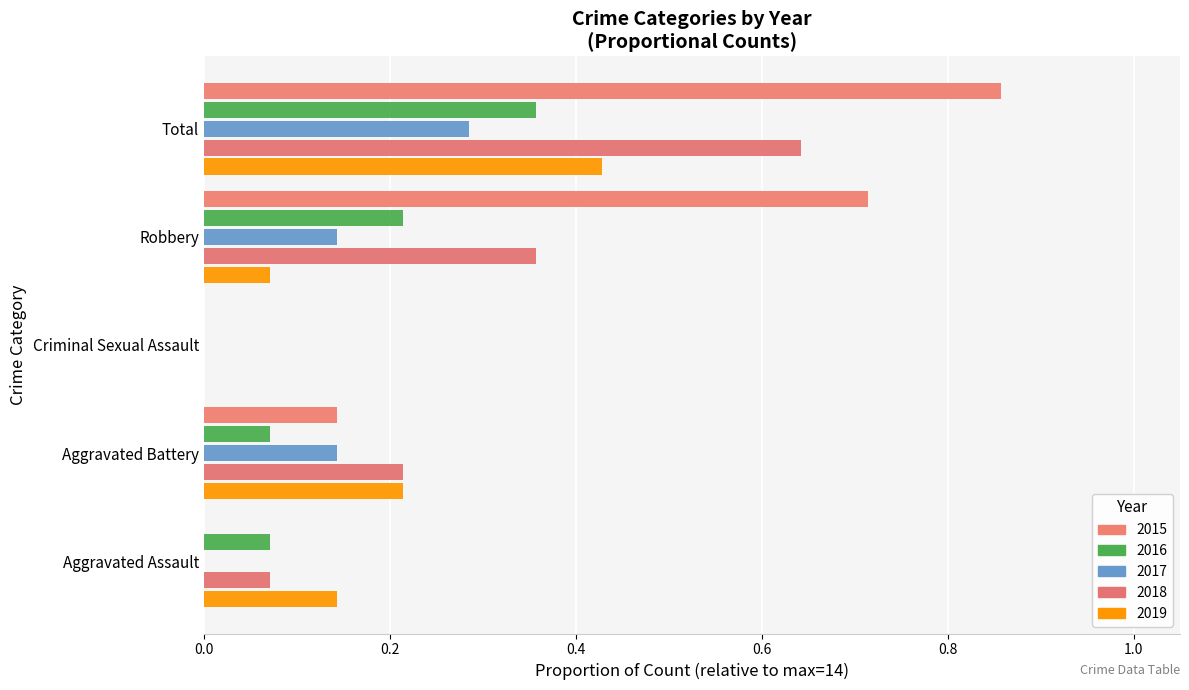

Which series has the largest range (max minus min)?

2015